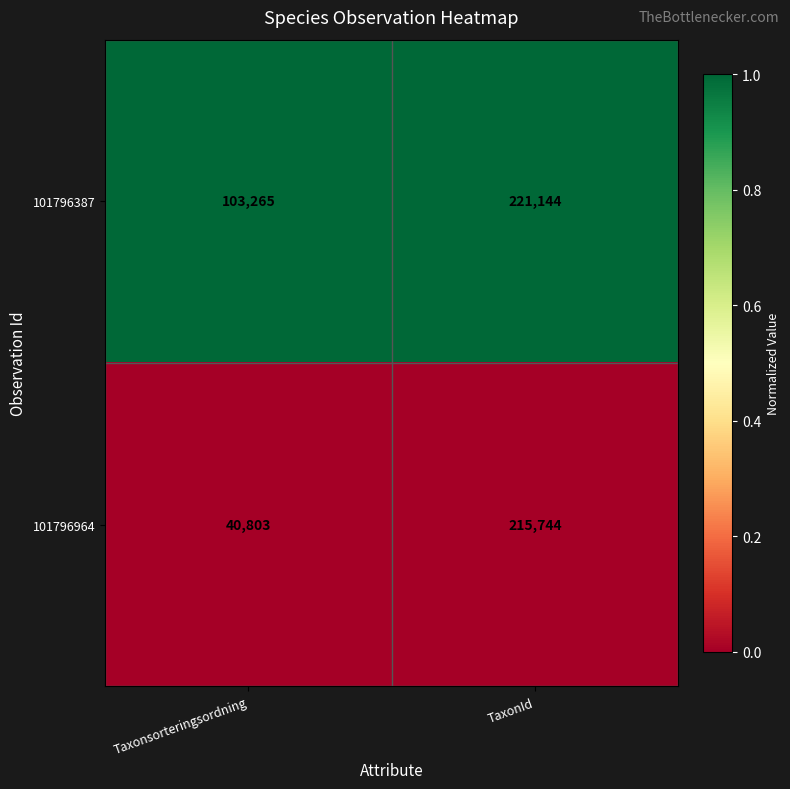

Rank the series by their average value, from highest to lowest.

101796387, 101796964